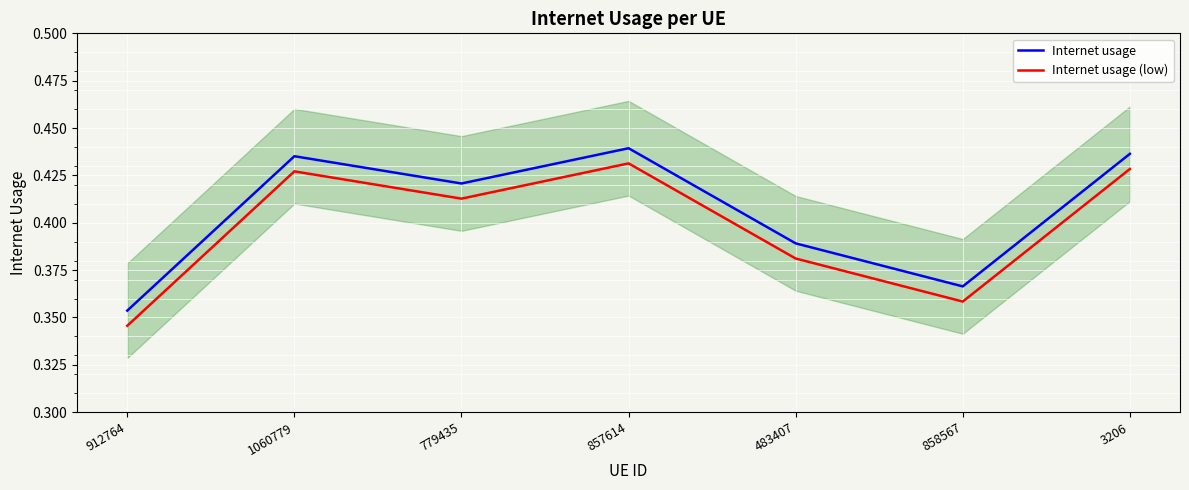

At which category does Internet usage (low) reach its first local valley?

779435